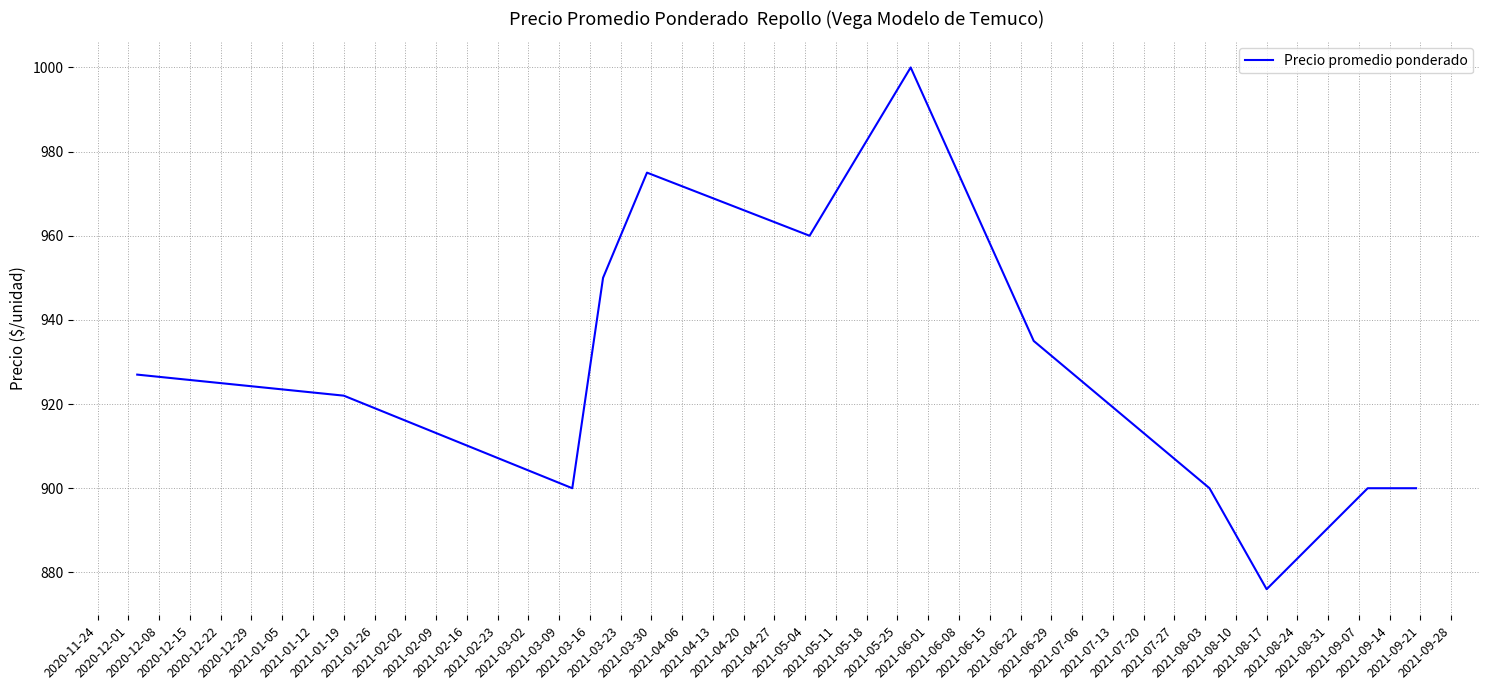

Reading right to left, extract all data points from this chart.

900	900	876	900	935	1000	960	975	950	900	922	927